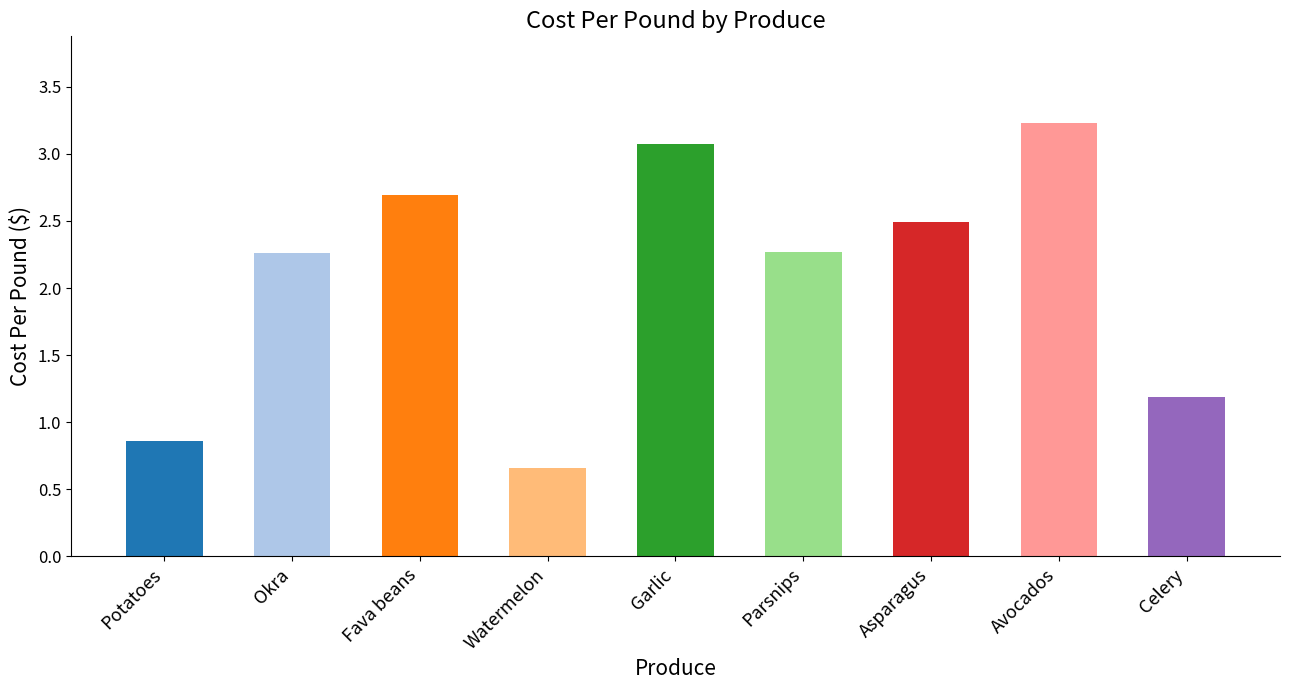

What position from the right is Okra?

8